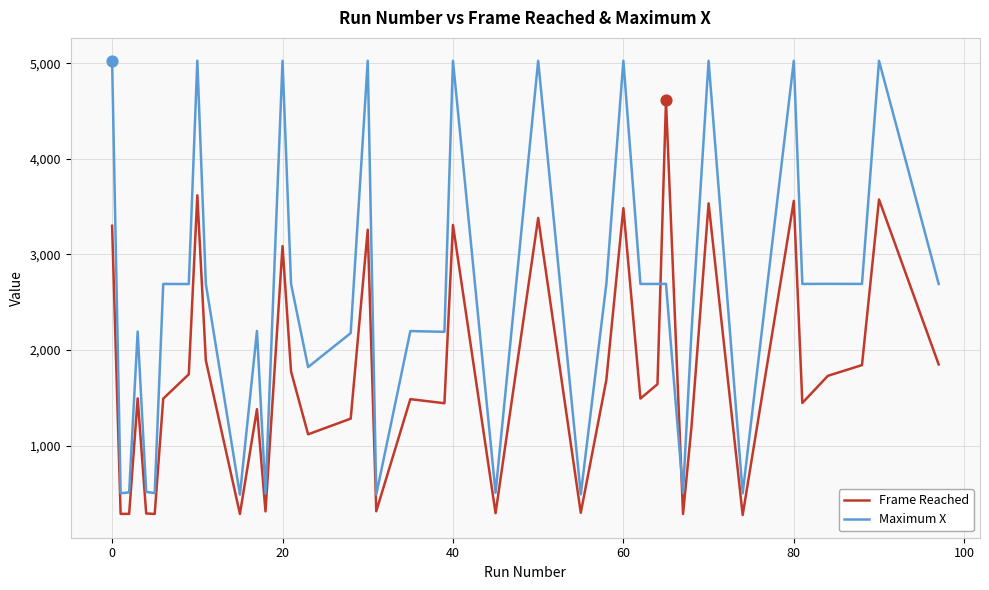

Which series has the widest spread of values?

Maximum X